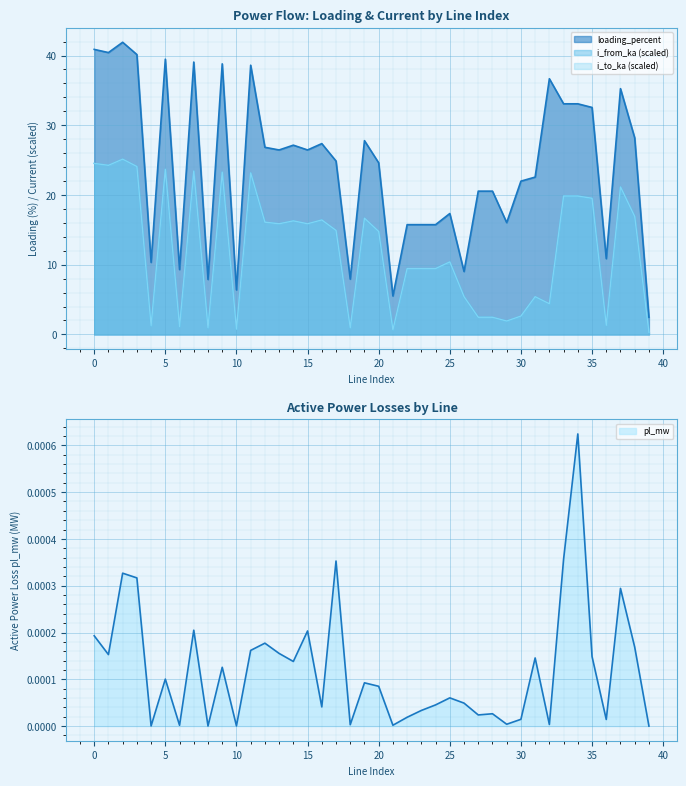

Read the i_from_ka value at 6.

1.1